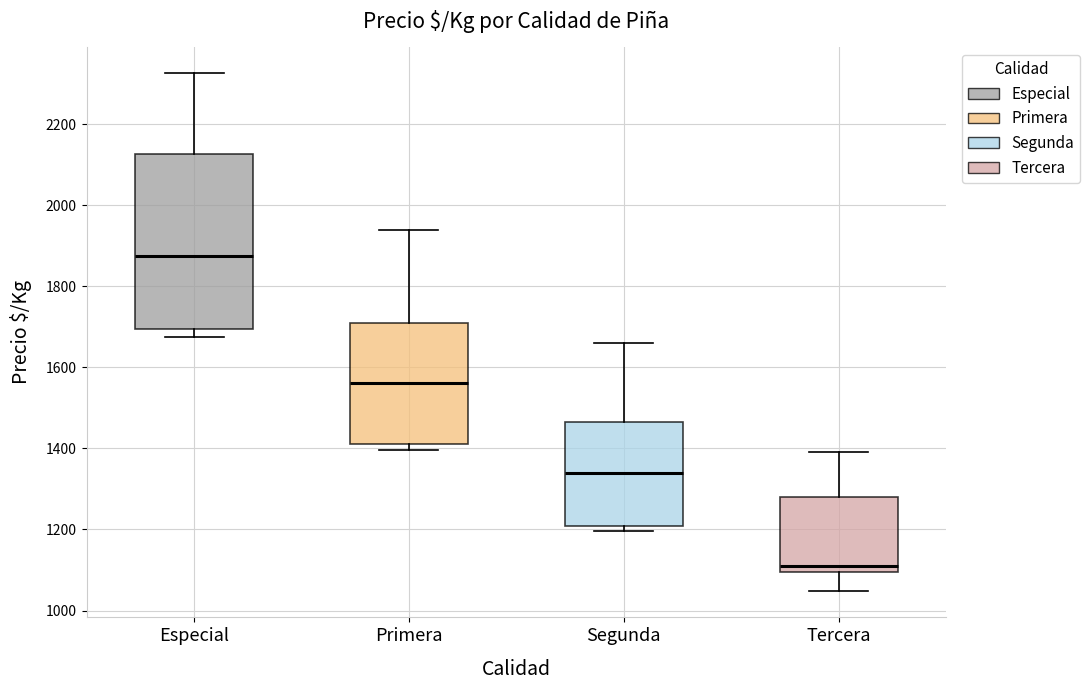

Reading left to right, read every box against the y-axis: the position of its median line, the range the box covers, and the ends of its whiskers. The values are not printed on the chart, so give them approximately, as read against the axis.

Especial: median 1880, box 1700 to 2120, whiskers 1680 to 2320
Primera: median 1560, box 1420 to 1700, whiskers 1400 to 1940
Segunda: median 1340, box 1200 to 1460, whiskers 1200 (just below the box's lower edge) to 1660
Tercera: median 1100 (just above the box's lower edge), box 1100 to 1280, whiskers 1040 to 1400